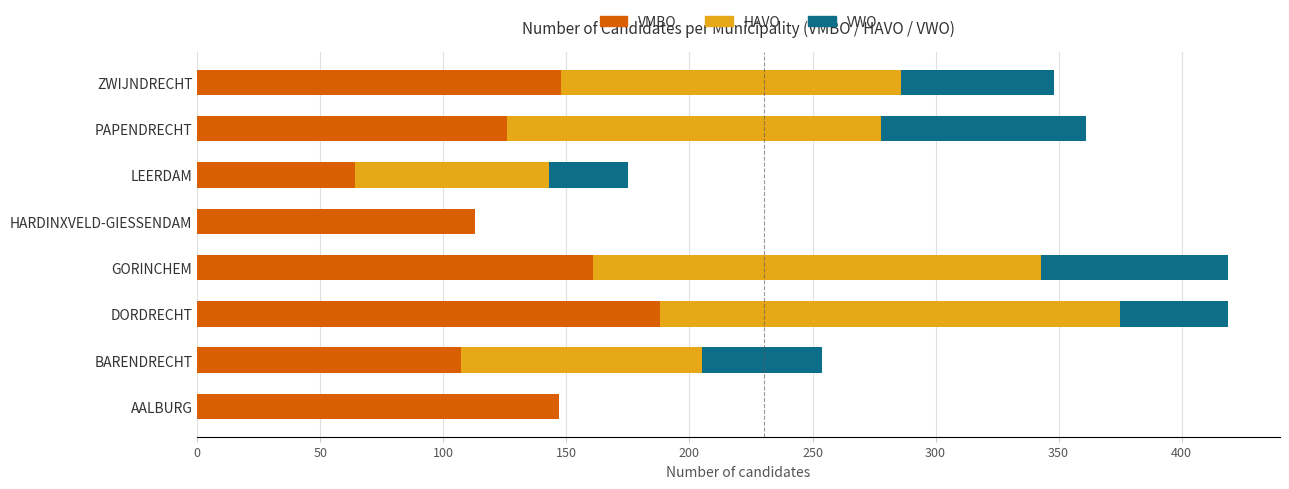

The VMBO series shows 188 at DORDRECHT. True or false?

True